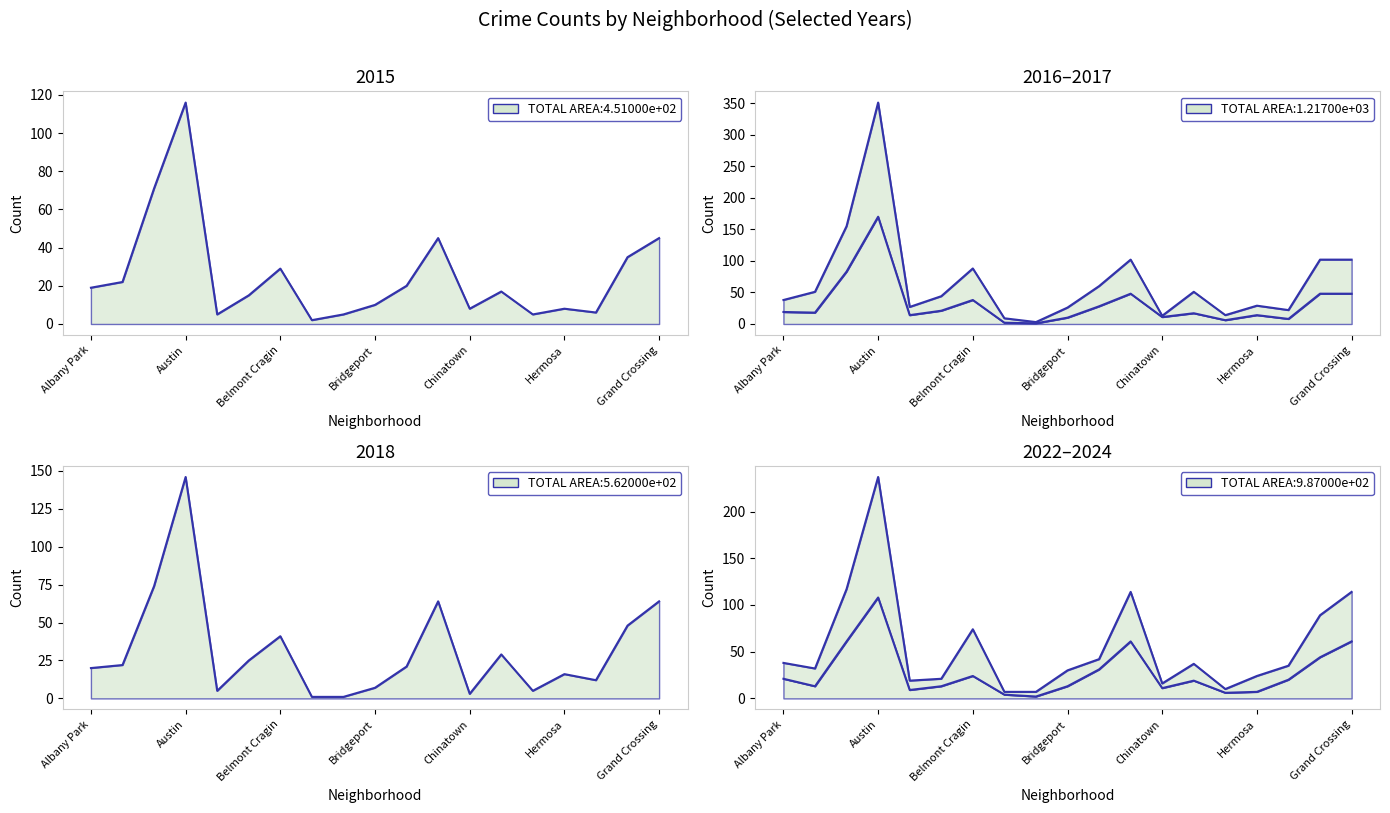

The 2024 series shows 21 at Avondale. True or false?

True